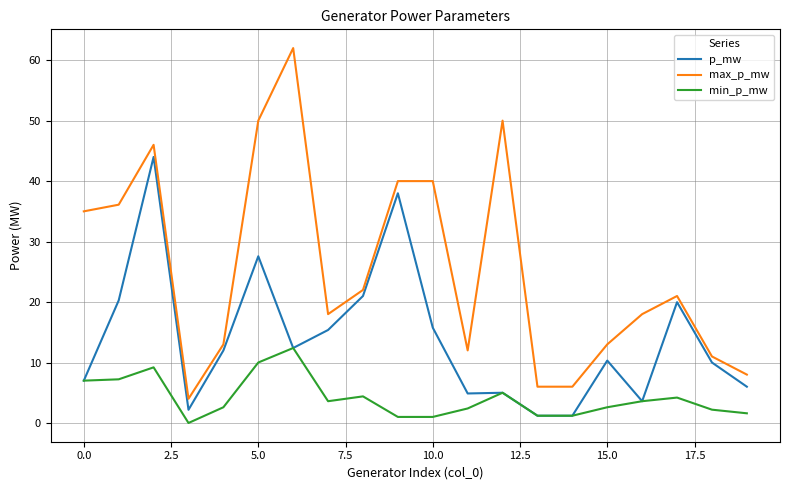

How many lines are shown in the chart?

3